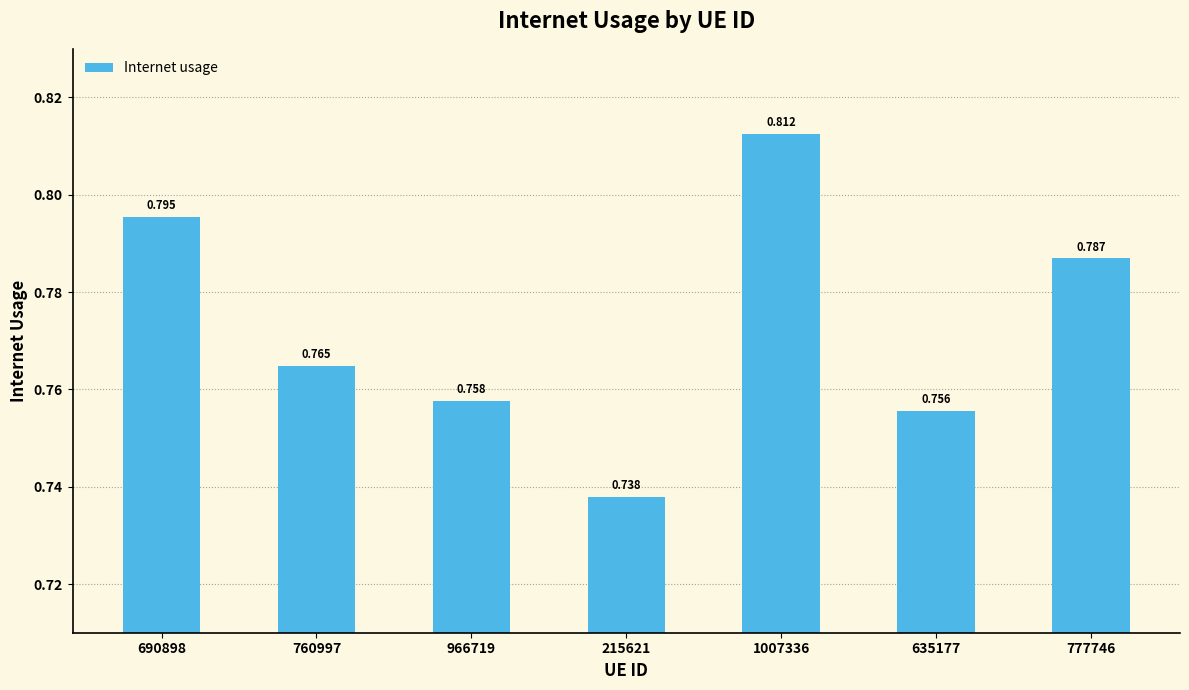

What is the label of the 6th bar from the right?

760997